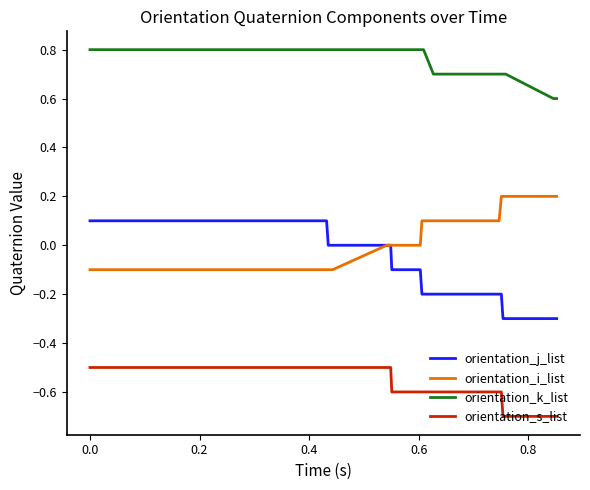

List the series in order of their peak value, lowest first.

orientation_s_list, orientation_j_list, orientation_i_list, orientation_k_list